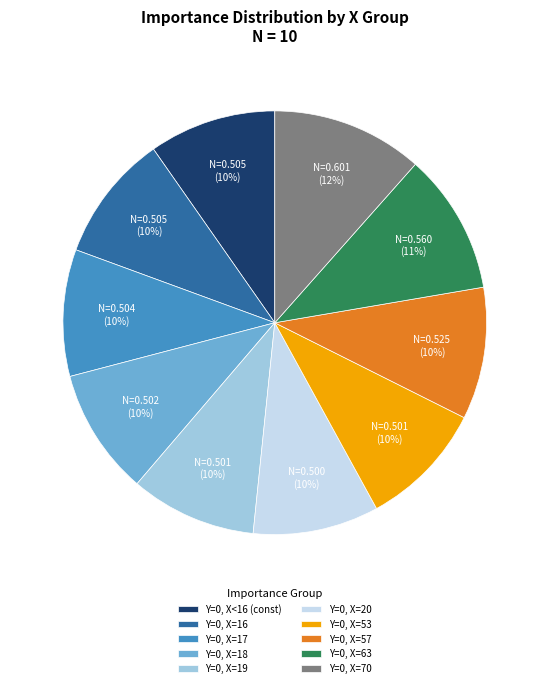

Is Y=0, X<16 (const) the majority of the pie?

No